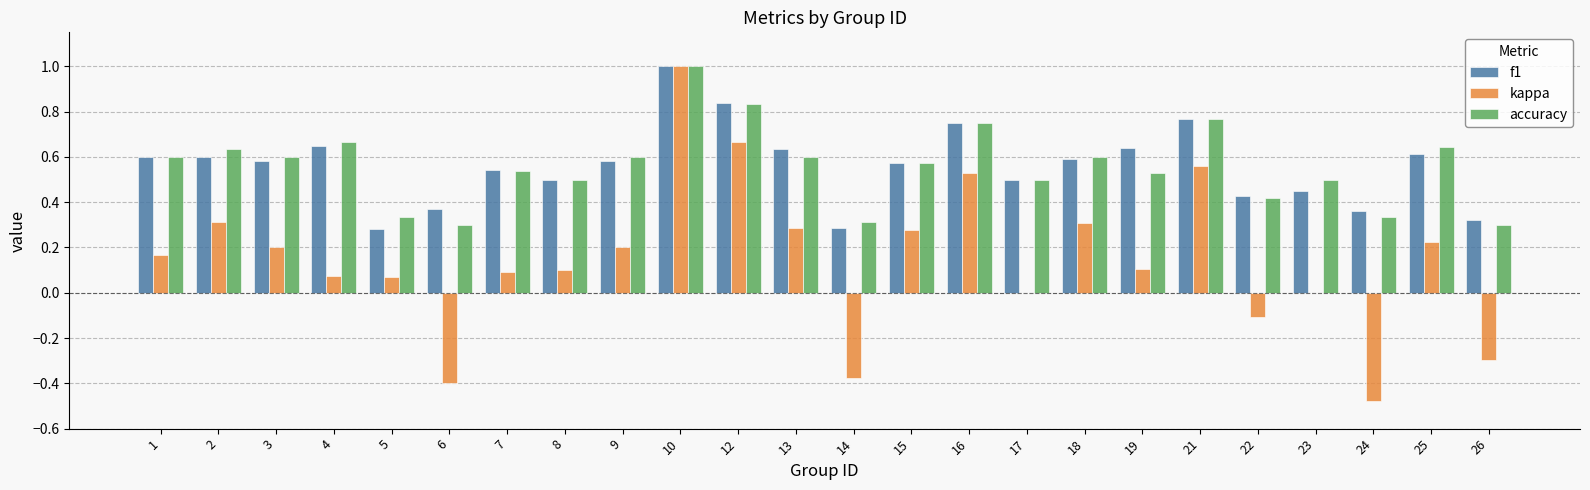

What is the total value across all series at 12?

2.3